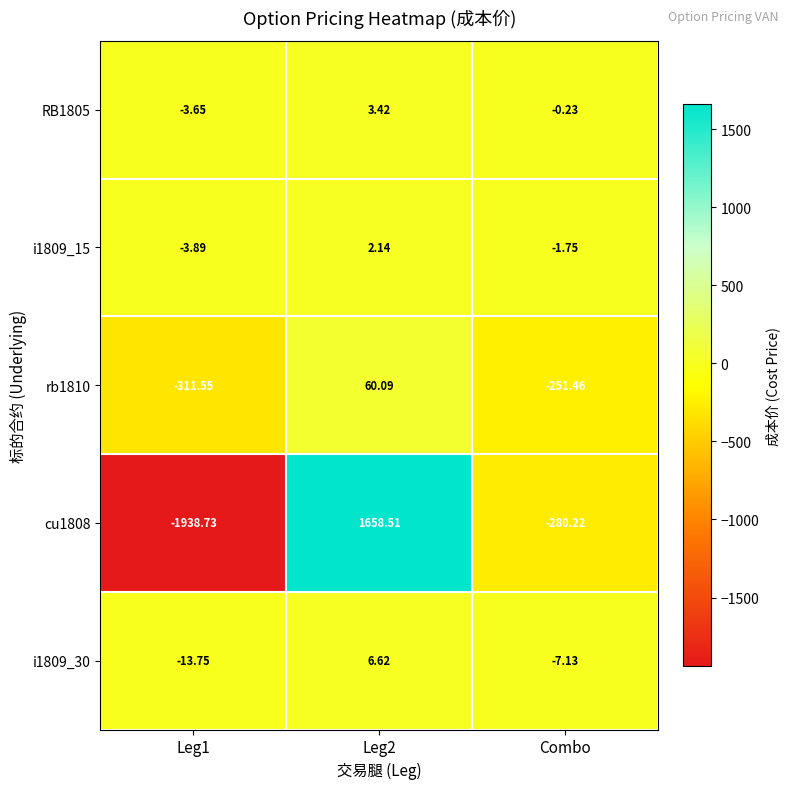

At which label is RB1805 closest to 0?

Combo